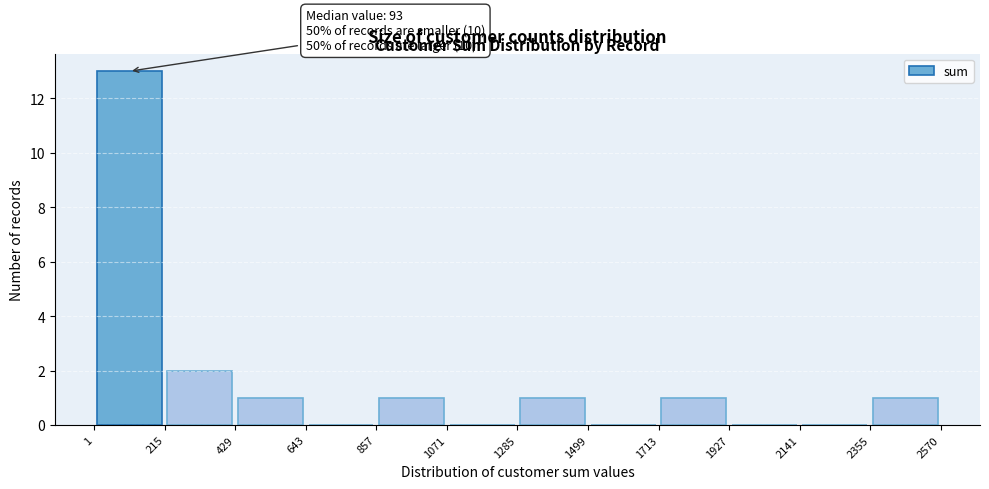

Which range on the x-axis has the tallest bar?

1 to 215